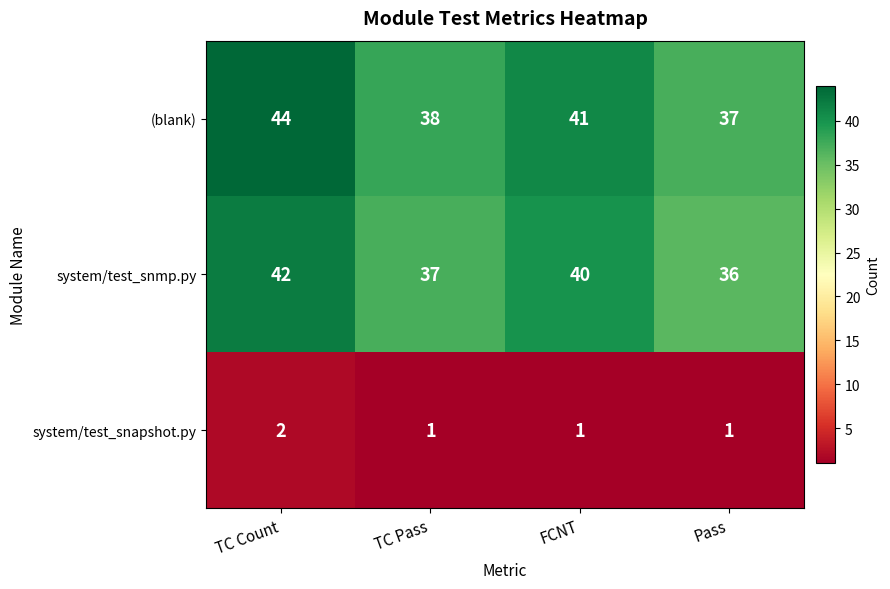

Is it true that (blank) equals 24 at TC Pass?

False